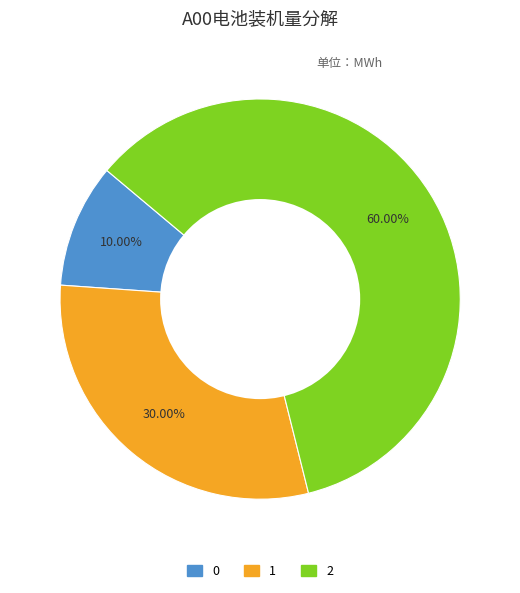

Which category has the biggest portion of the pie?

2